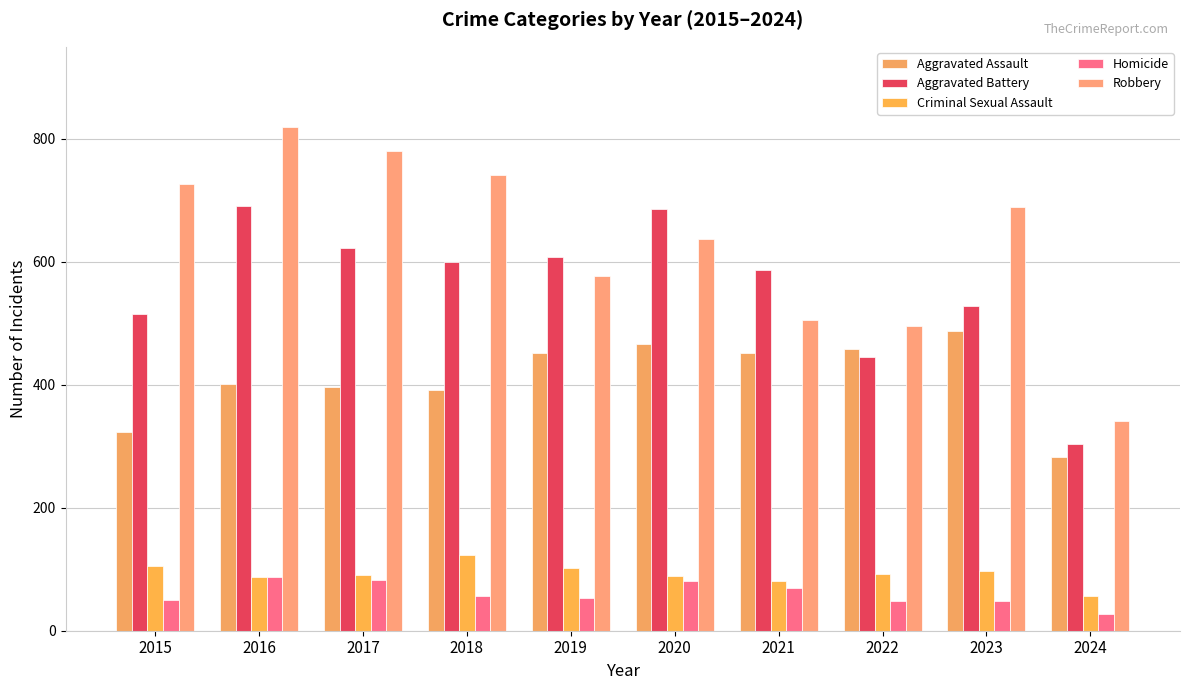

Which category has the highest value in the Aggravated Assault series?

2023